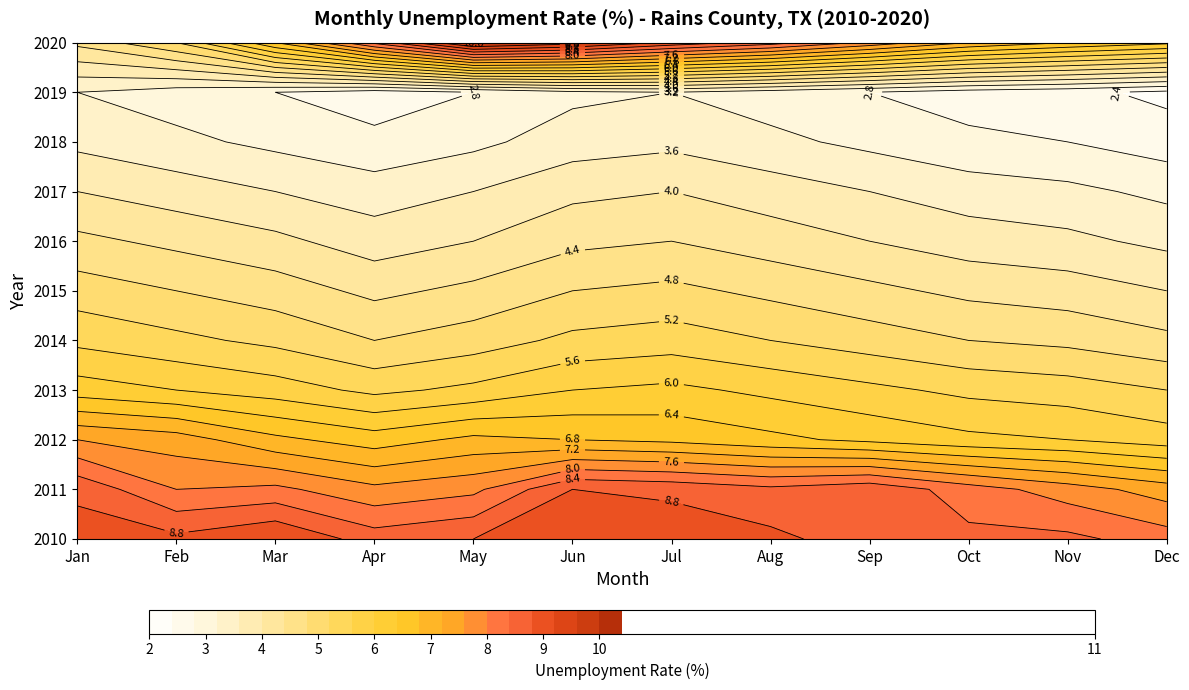

At which category is the sum across all series the highest?

Jun